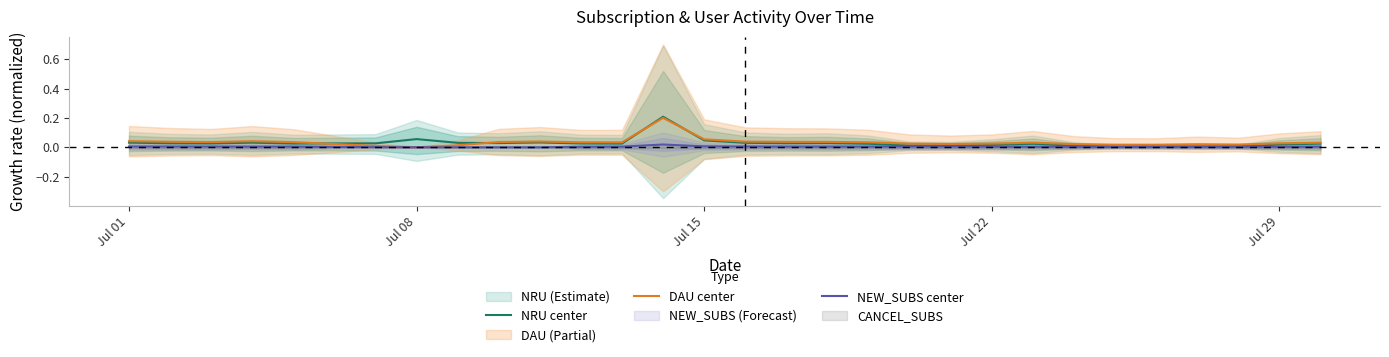

The NEW_SUBS center series shows 0.0 at Jul 15. True or false?

True